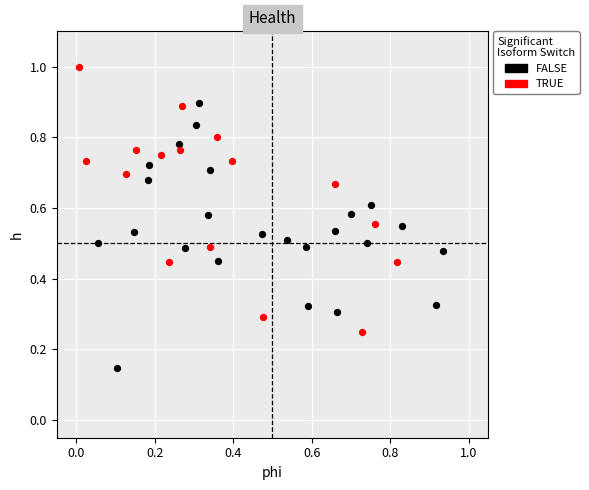

What are all the series names shown in the legend?

FALSE, TRUE